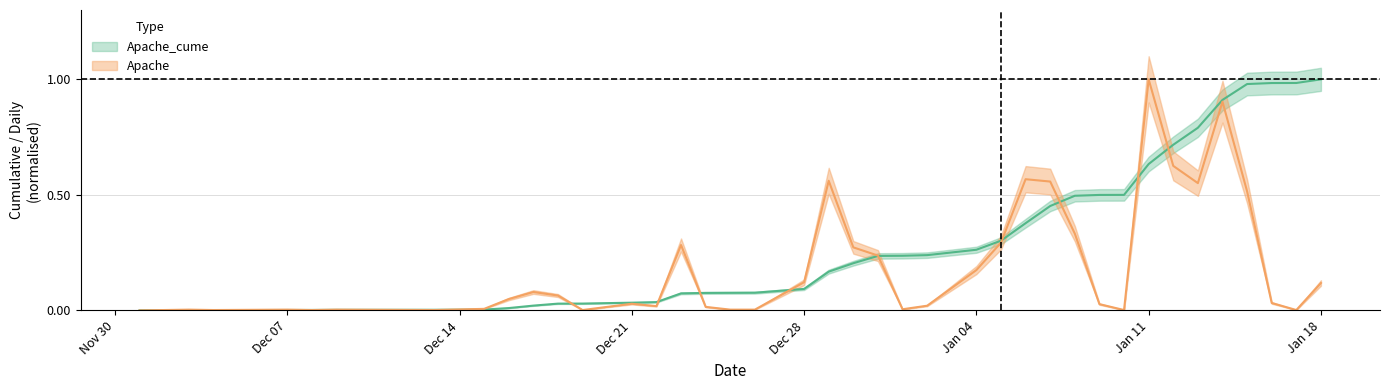

Is this an area chart (filled region under the line)?

No